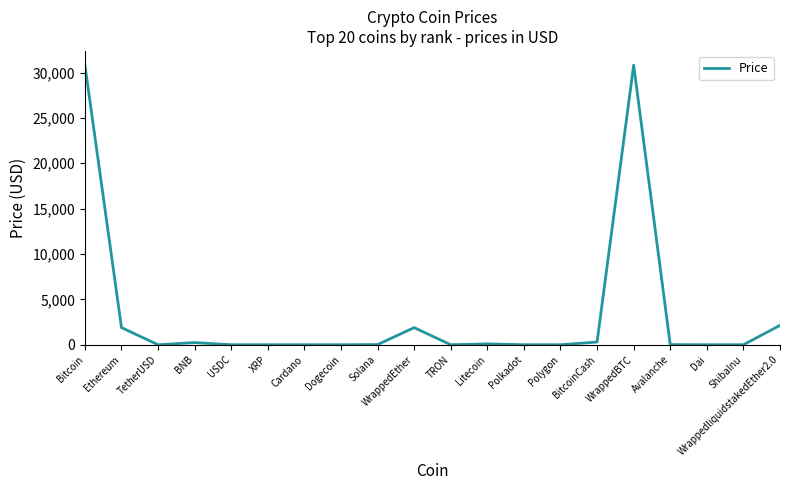

The value at BitcoinCash is 299.1. True or false?

True